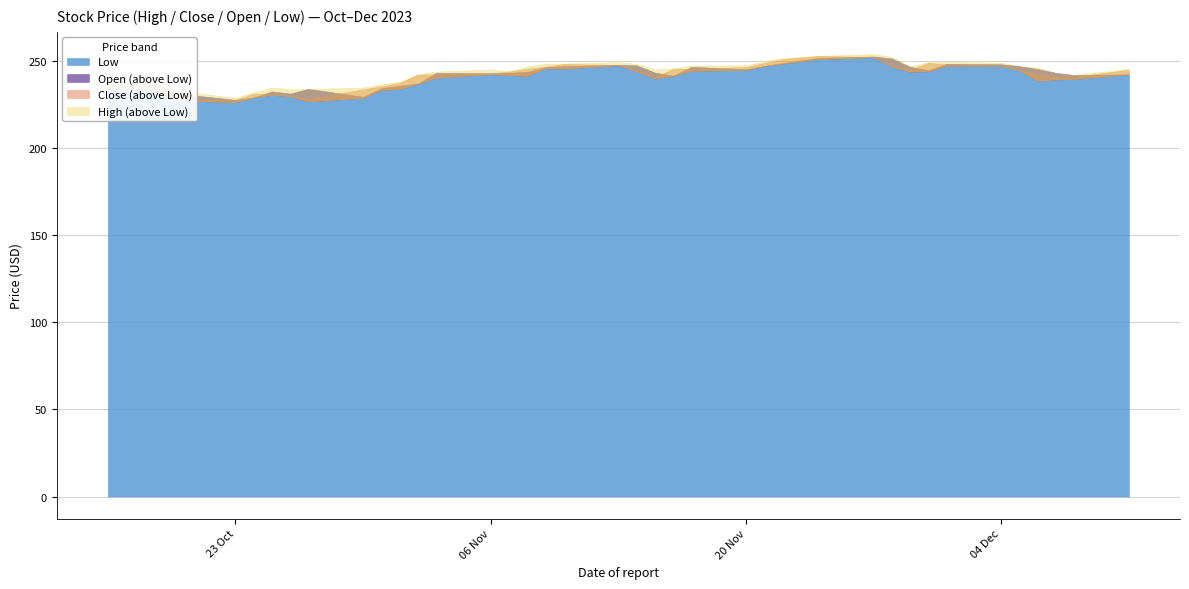

At 2023-11-01, list the series in order from largest to smallest.

High, Close, Open, Low